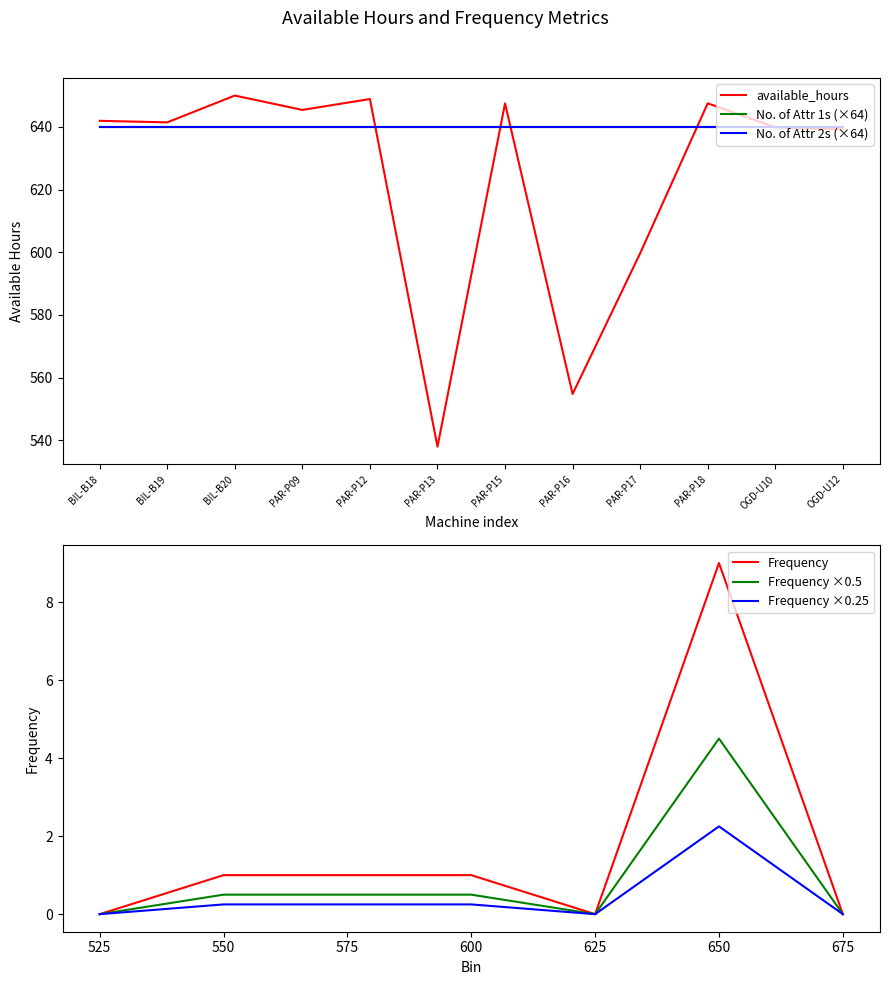

Count the number of categories in the chart.

12